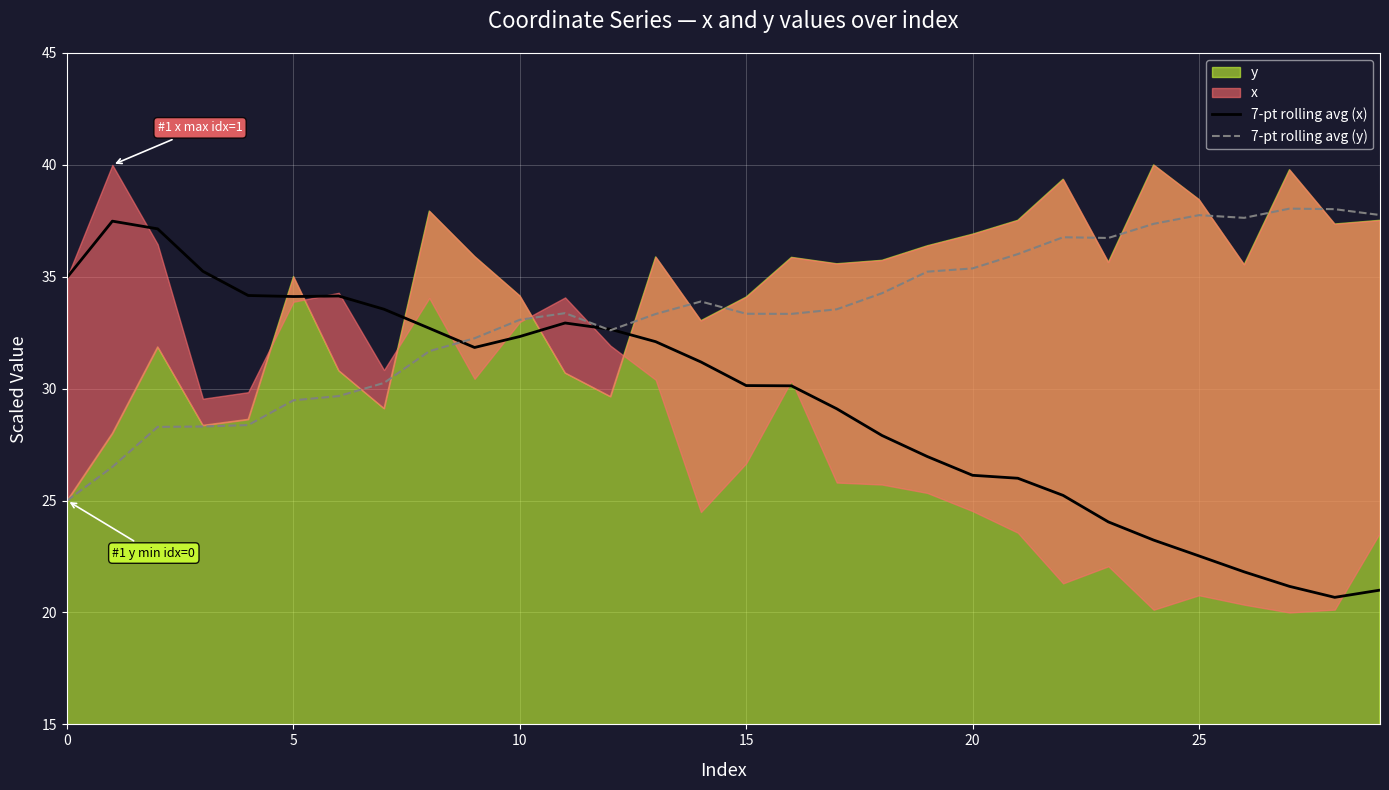

What is the average value of the 7-pt rolling avg (y) series?

33.2